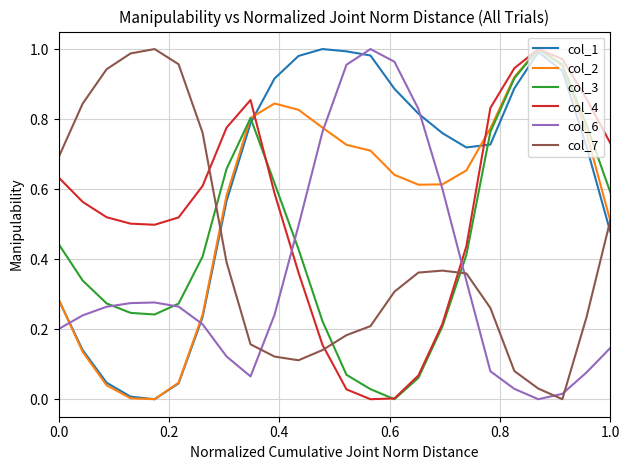

What are all the series names shown in the legend?

col_1, col_2, col_3, col_4, col_6, col_7